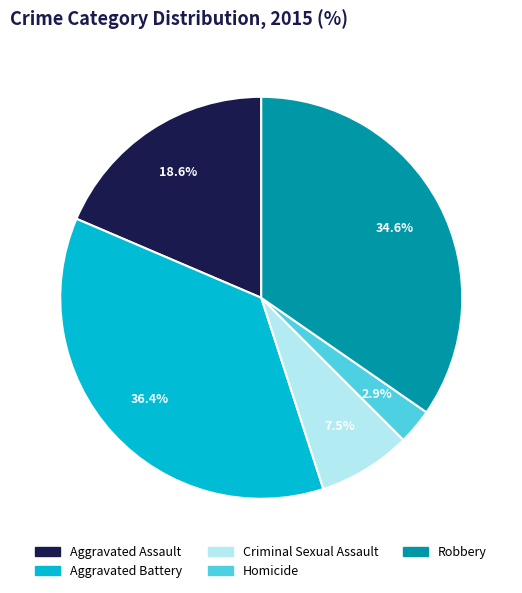

To the nearest percent, what is the combined percentage of Criminal Sexual Assault and Robbery?

42%